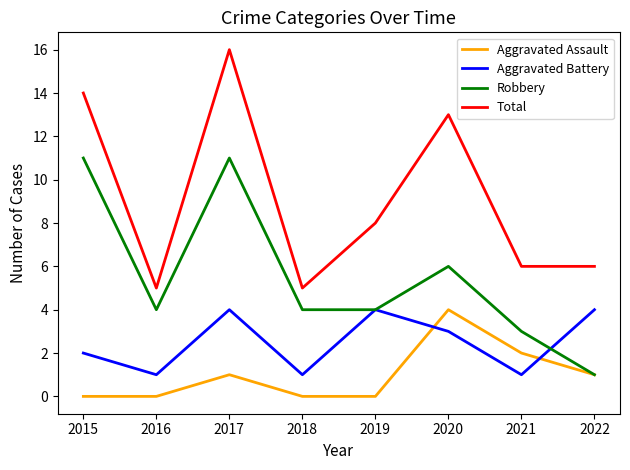

At 2015, list the series in order from largest to smallest.

Total, Robbery, Aggravated Battery, Aggravated Assault